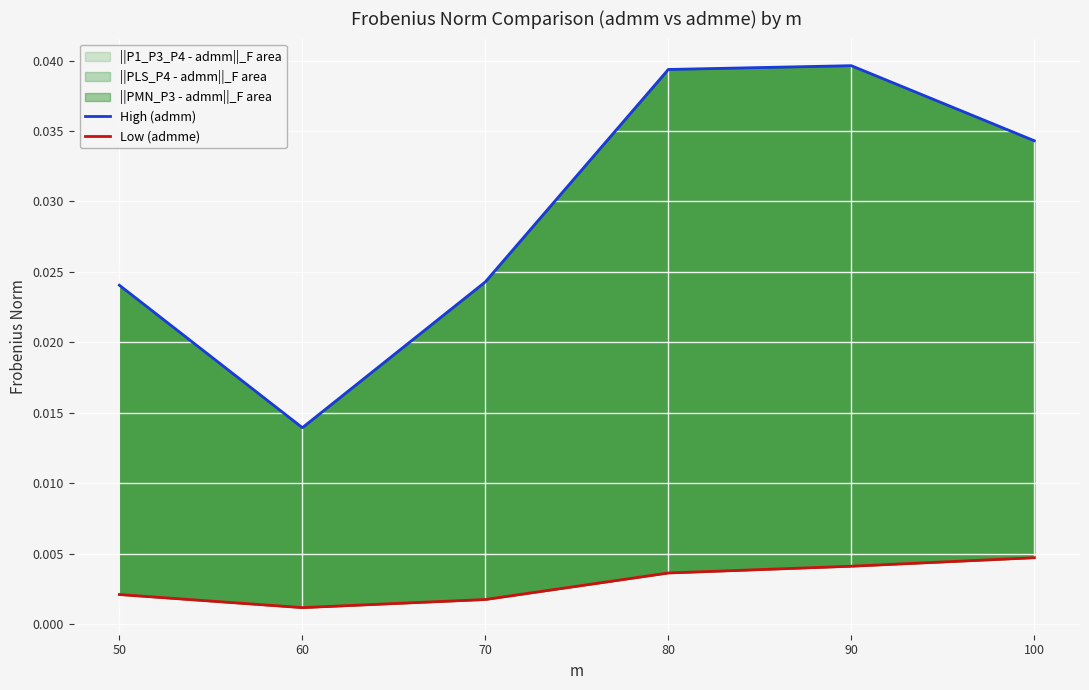

True or false: High (admm) and Low (admme) cross at least once.

False